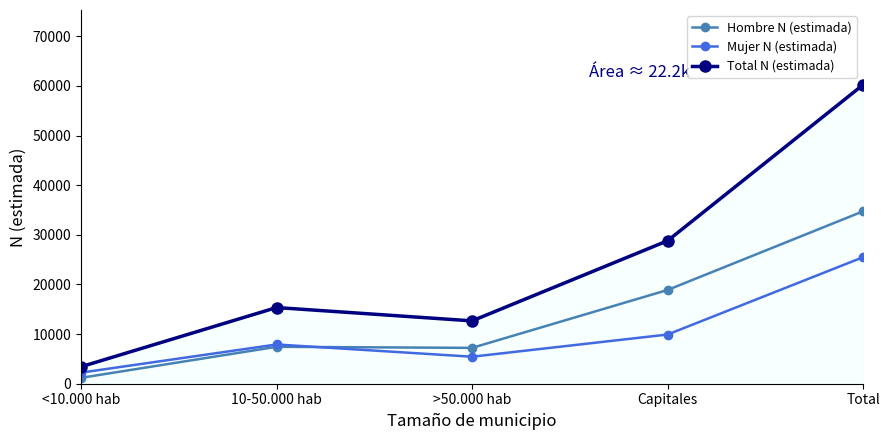

What is the value of the Mujer N (estimada) point at the 4th from the left?

9916